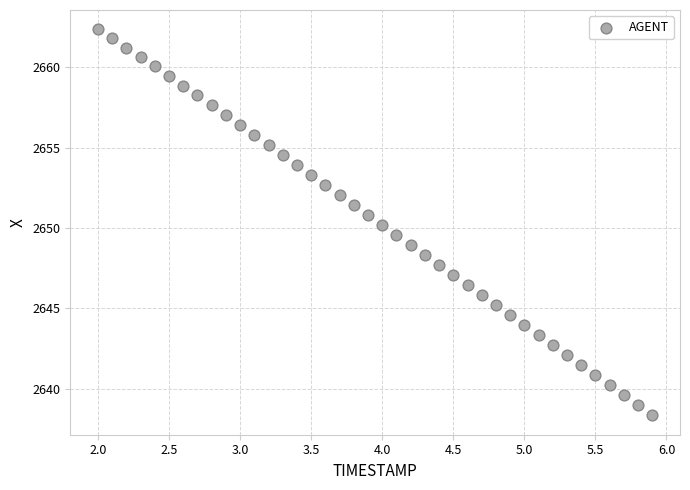

What is the range of Y values (max minus min)?

24.0